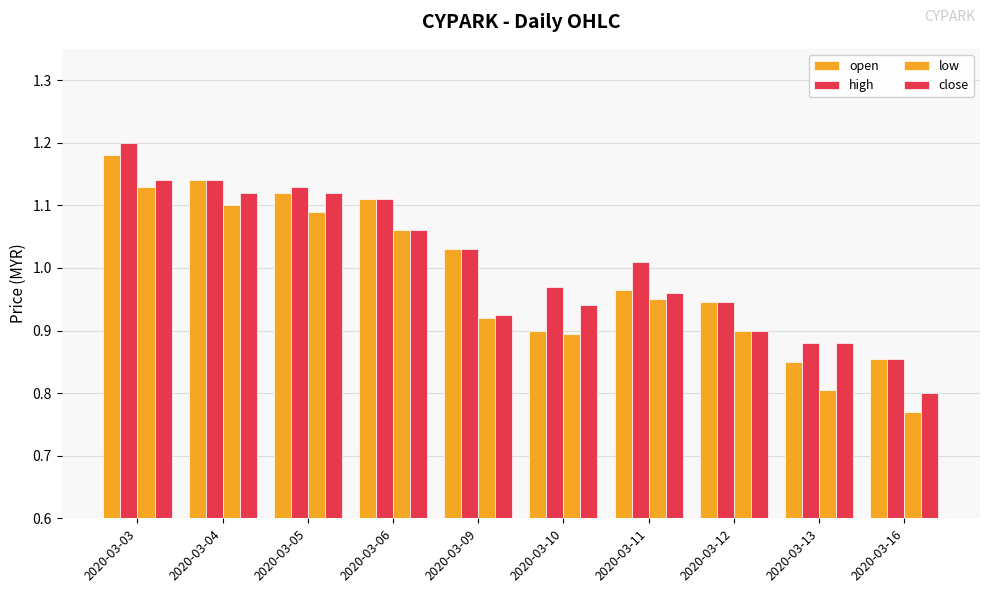

Rank the series by their maximum value, from lowest to highest.

low, close, open, high